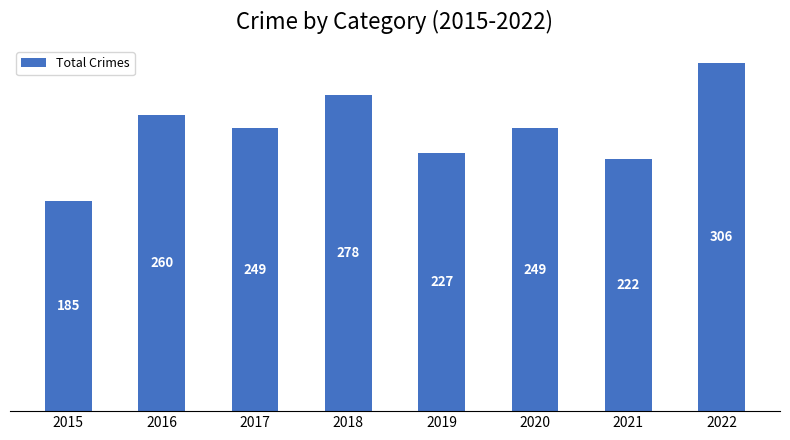

Reading left to right, extract all data points from this chart.

185	260	249	278	227	249	222	306